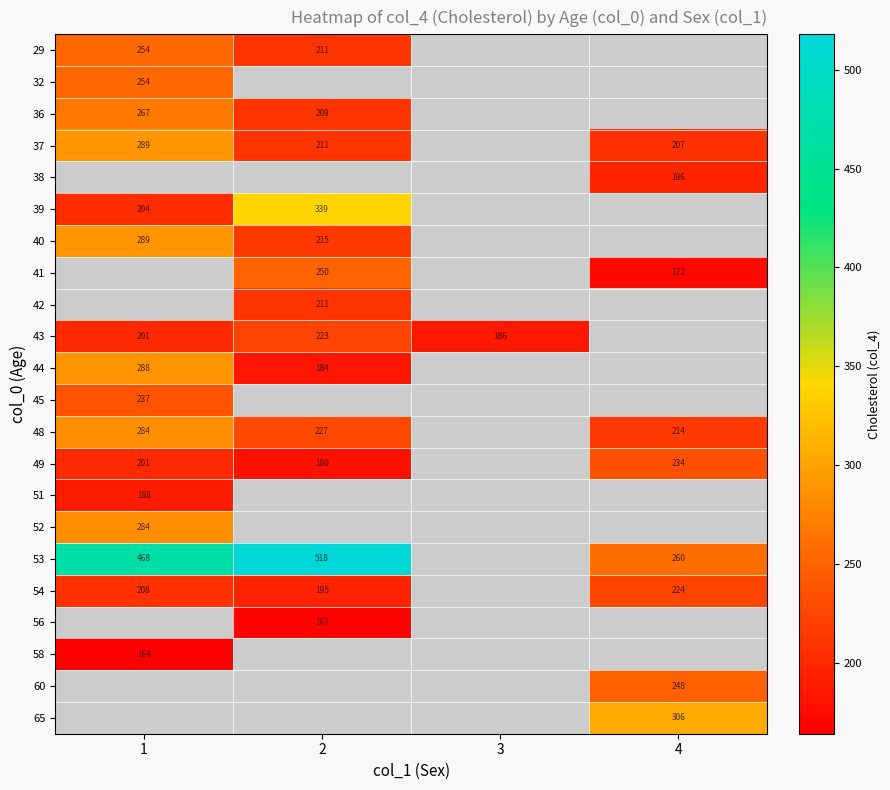

What is the sum of the 43 values at 2 and 3?

409